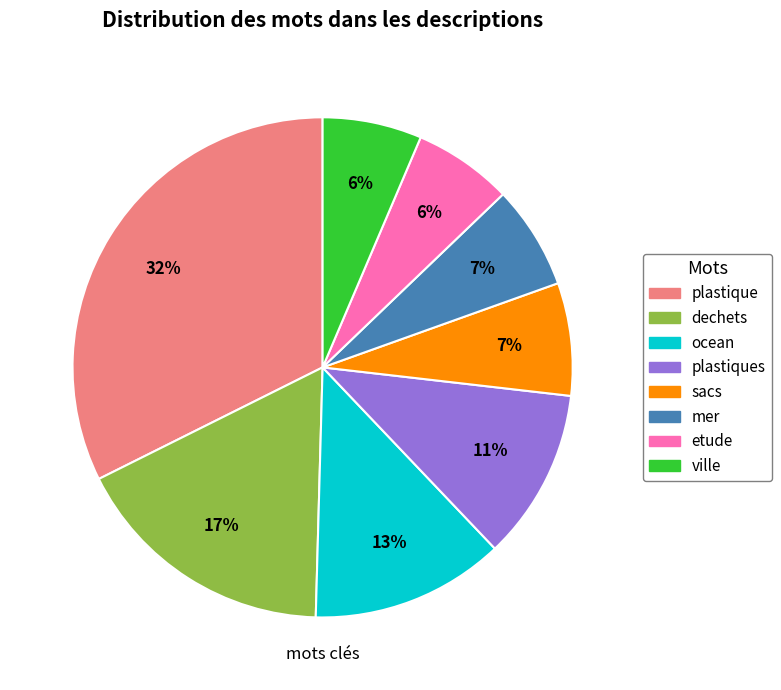

To the nearest percent, what is the average slice percentage?

12%